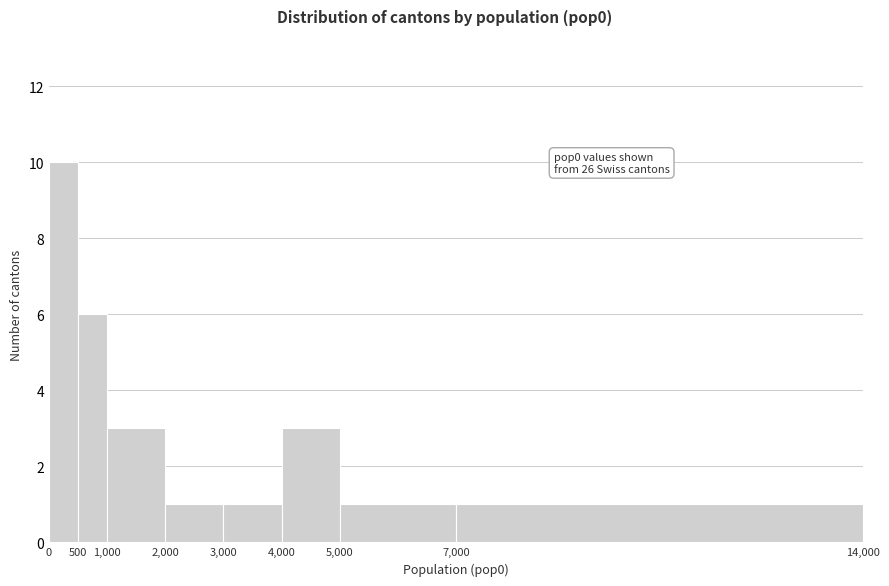

Which range on the x-axis has the tallest bar?

0 to 500